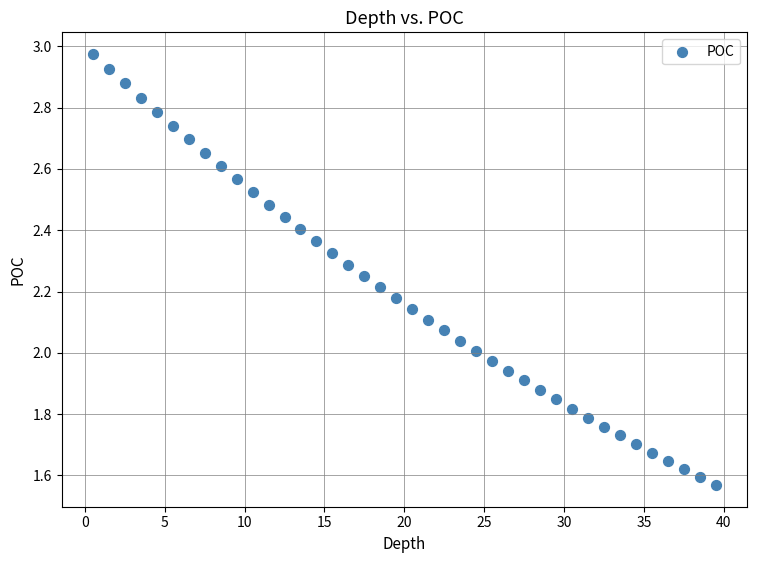

What is the range of Y values (max minus min)?

1.4